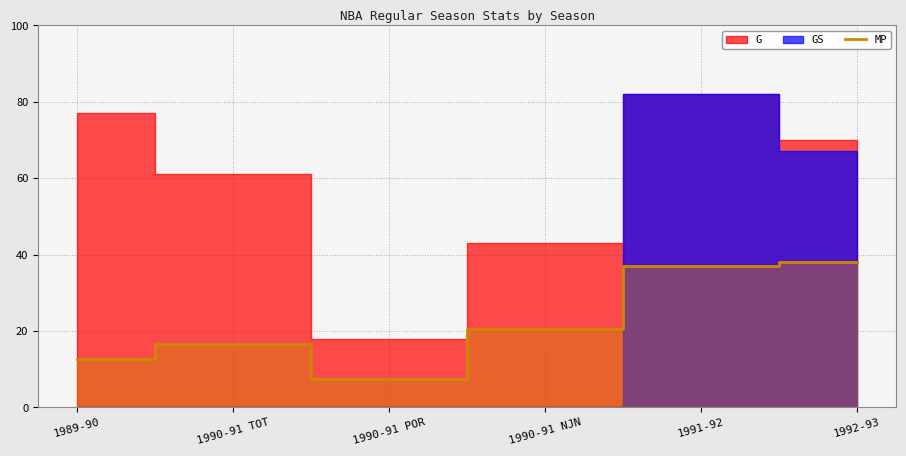

The value of MP at 1990-91 POR is 7.4. True or false?

True